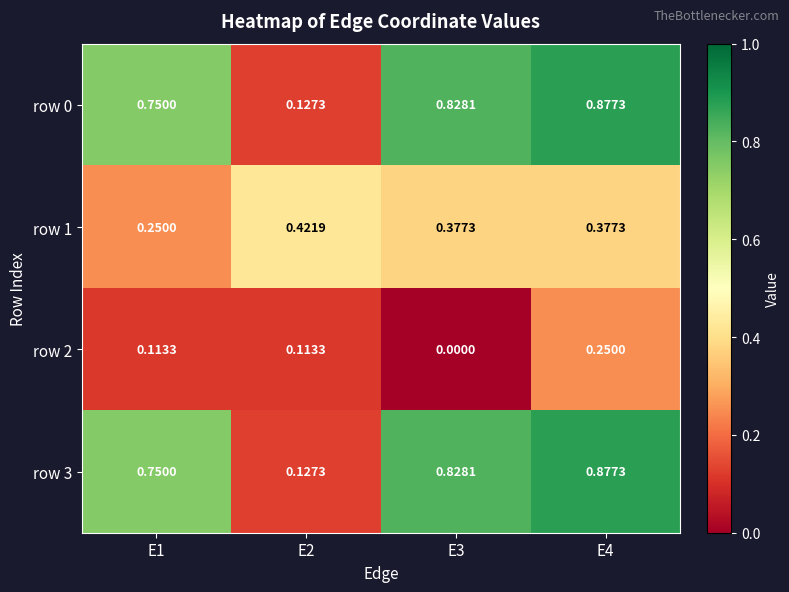

Is the value of row 1 at E3 greater than the value of row 2 at E2?

Yes